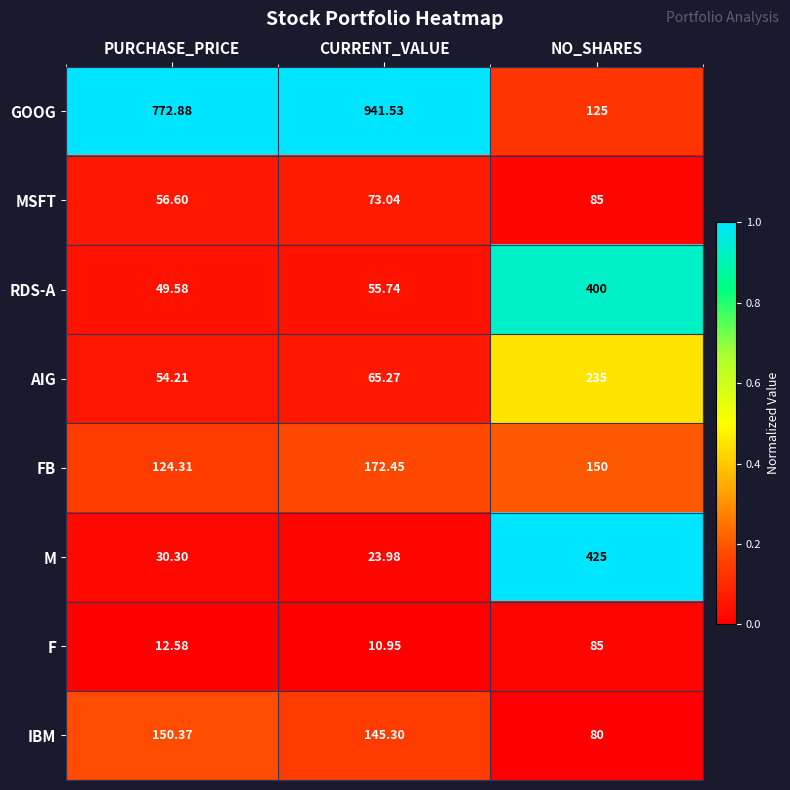

Which series has the widest spread of values?

GOOG